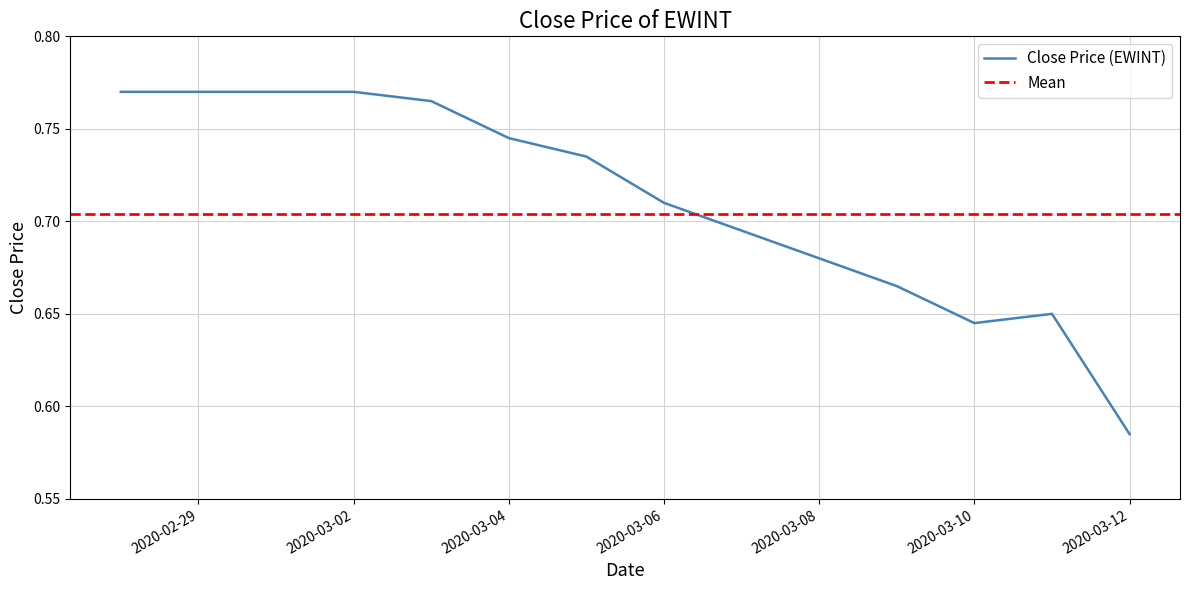

How many interior local peaks (higher than both neighbors) does the data have?

1